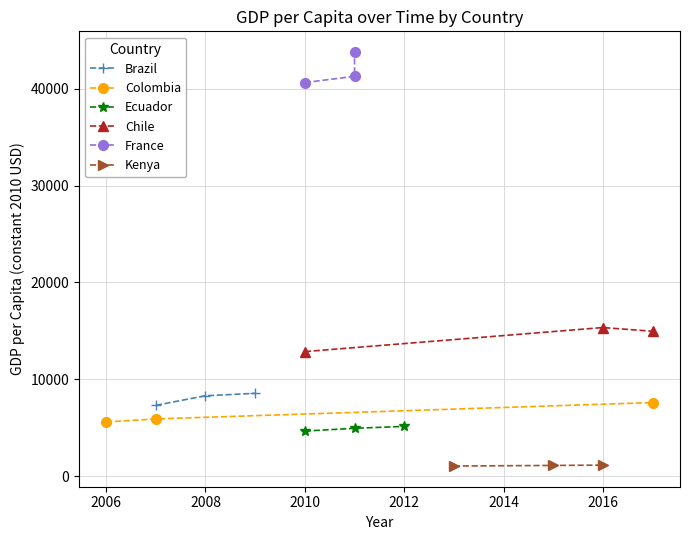

How many lines are shown in the chart?

6